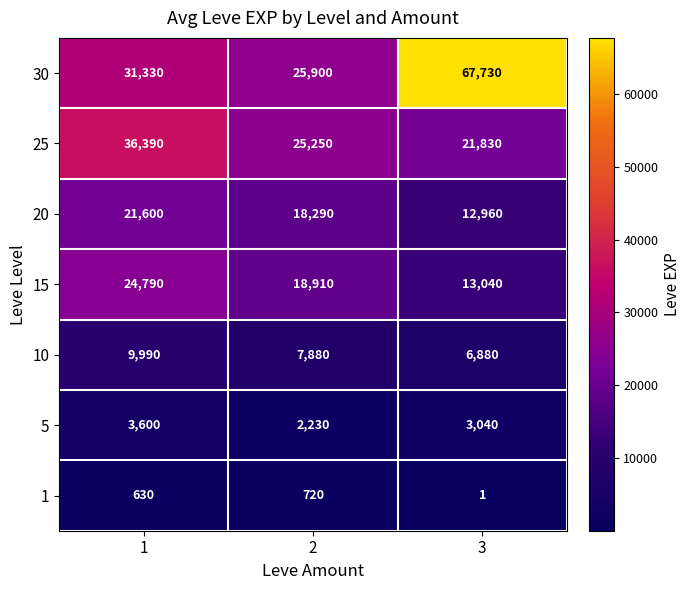

Reading left to right, what are all the values shown in this chart?

30: 1=31330	2=25900	3=67730
25: 1=36390	2=25250	3=21830
20: 1=21600	2=18290	3=12960
15: 1=24790	2=18910	3=13040
10: 1=9990	2=7880	3=6880
5: 1=3600	2=2230	3=3040
1: 1=630	2=720	3=1